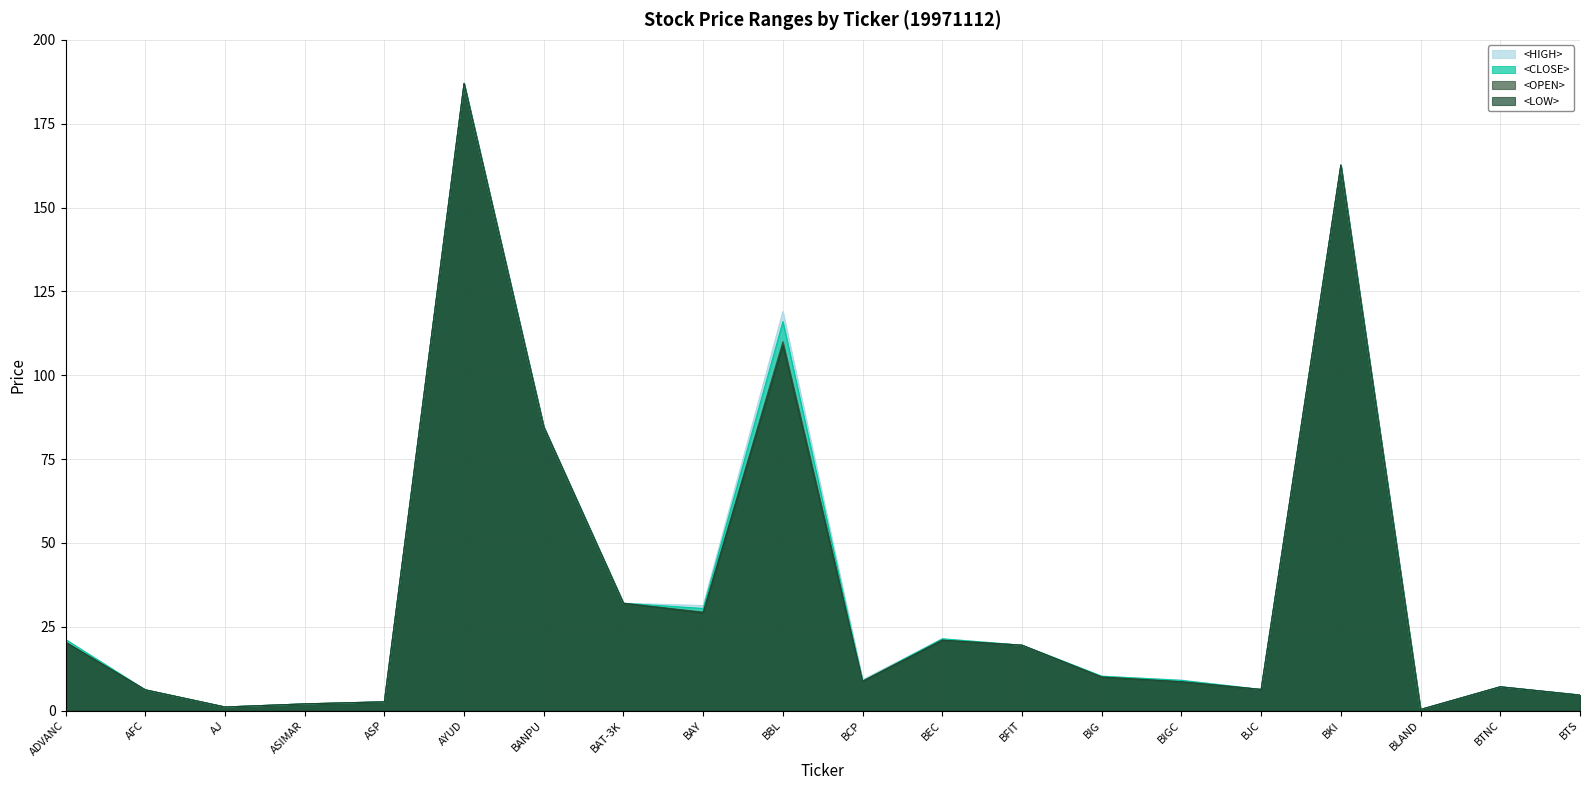

At which category does <HIGH> reach its first local valley?

AJ